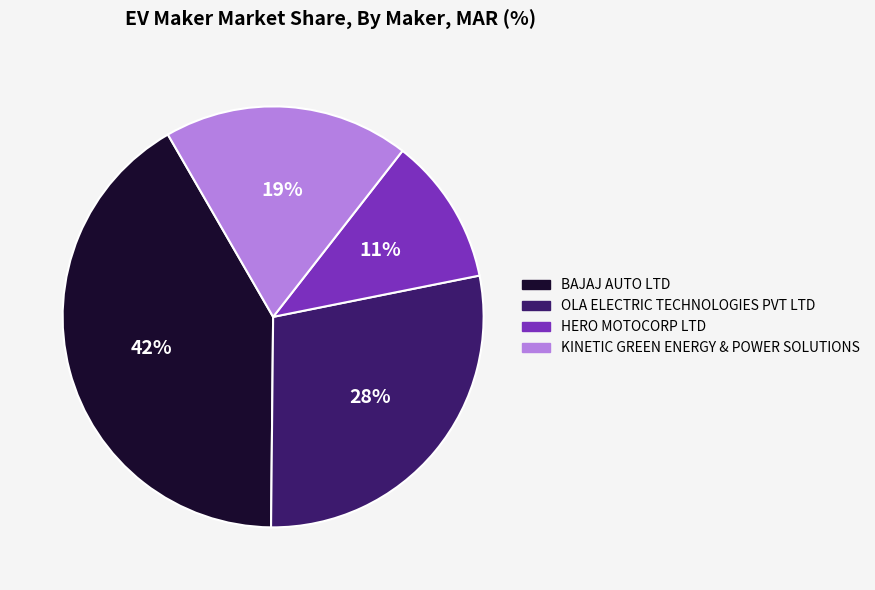

Count the number of slices in the pie.

4